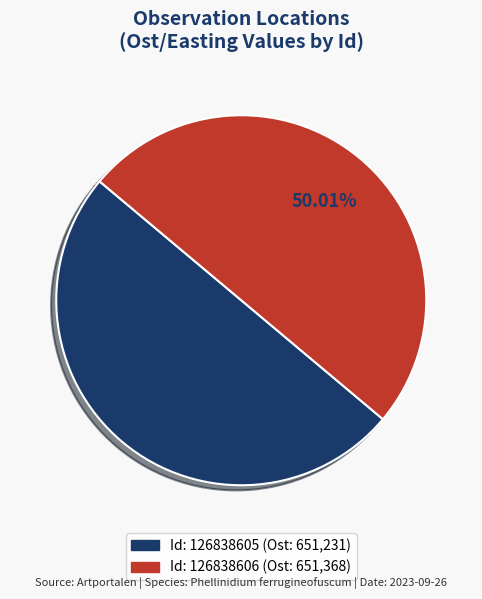

Does any single category account for the majority?

Yes